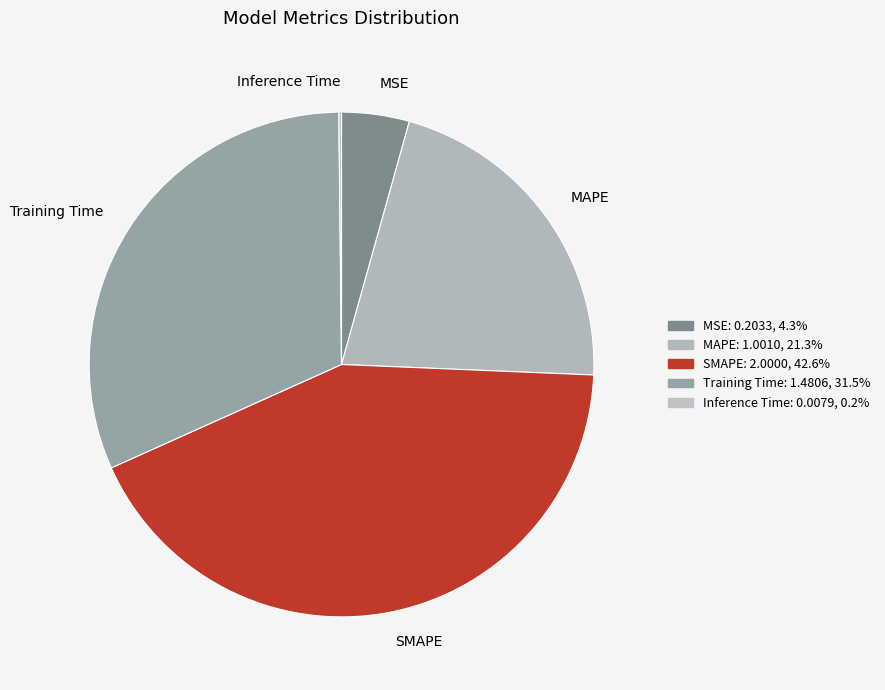

What is the largest slice in the pie chart?

SMAPE